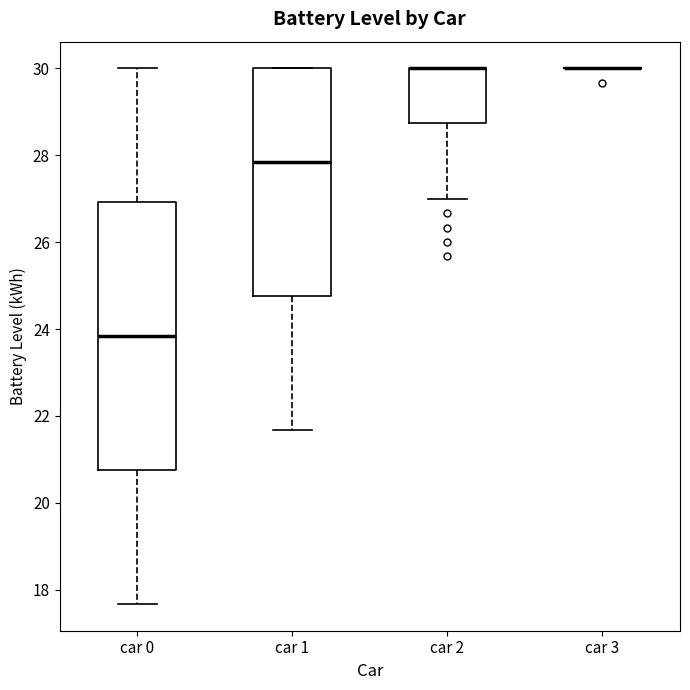

Reading left to right, transcribe this box plot: for each box, give where its median line is, the range the box spans, and where its two whiskers end, as read against the y-axis. The values are not printed on the chart, so give them approximately, as read against the axis.

car 0: median 23.8, box 20.8 to 27.0, whiskers 17.6 to 30.0
car 1: median 27.8, box 24.8 to 30.0, whiskers 21.6 to 30.0
car 2: median 30.0 (drawn on the box's upper edge), box 28.8 to 30.0, whiskers 27.0 to 30.0
car 3: box collapsed to a line at 30.0, whiskers 30.0 to 30.0